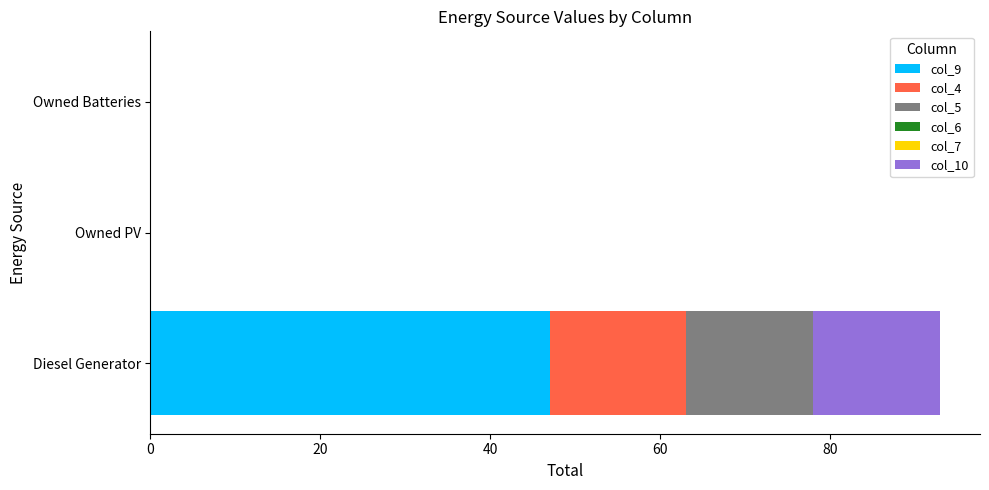

The col_9 series shows 0 at Owned Batteries. True or false?

True